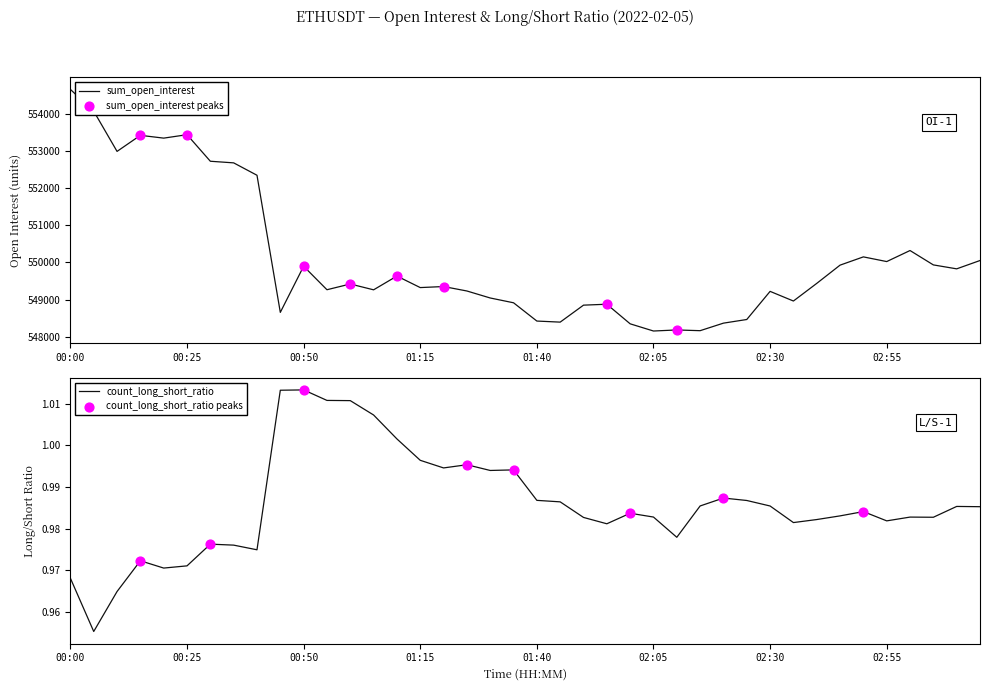

What are all the series names shown in the legend?

sum_open_interest, count_long_short_ratio